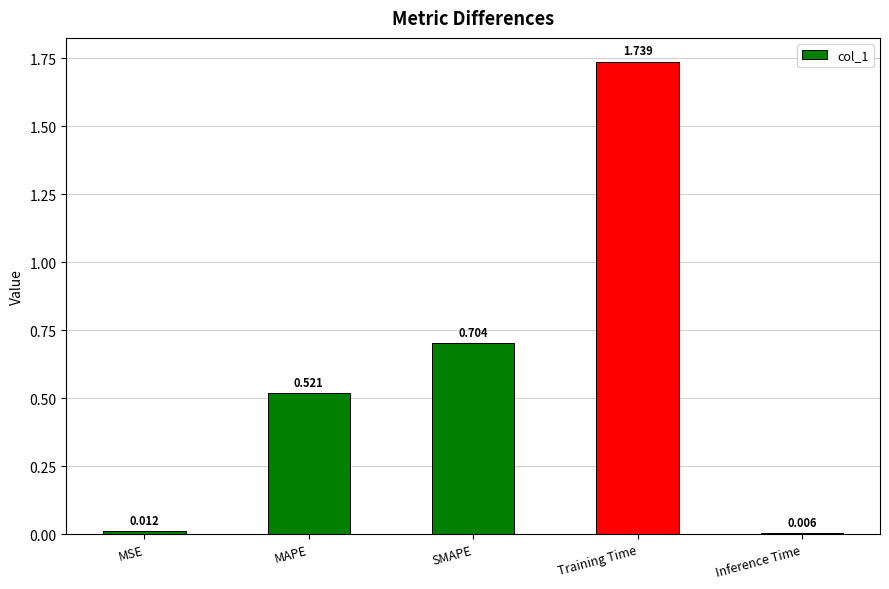

What is the sum of all values?

3.0